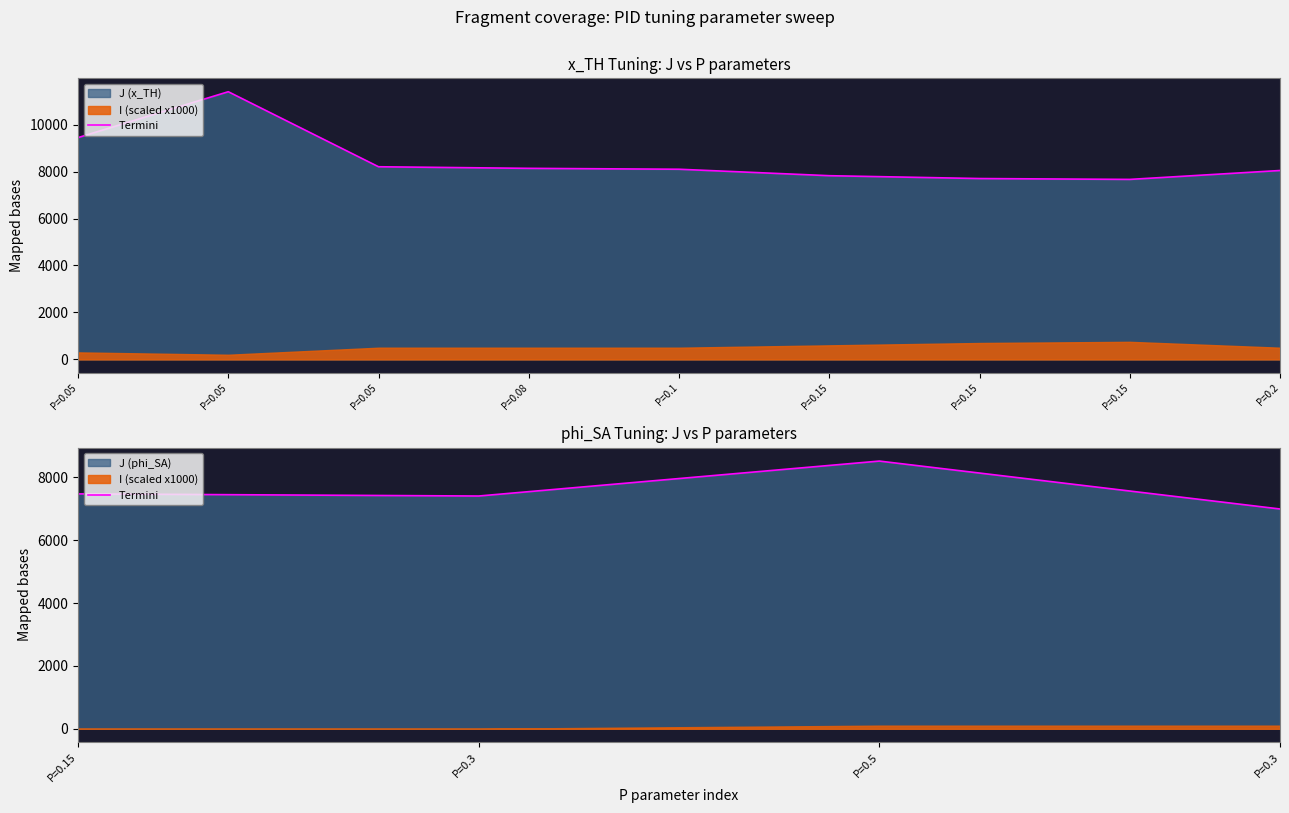

Where does the data first go above 7476?

P=0.5